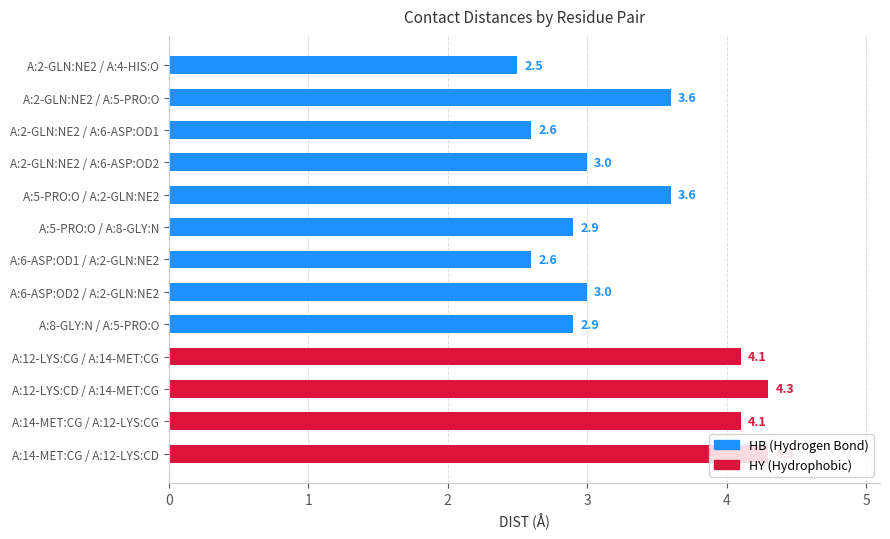

Which label corresponds to the smallest value in the chart?

A:2-GLN:NE2 / A:4-HIS:O